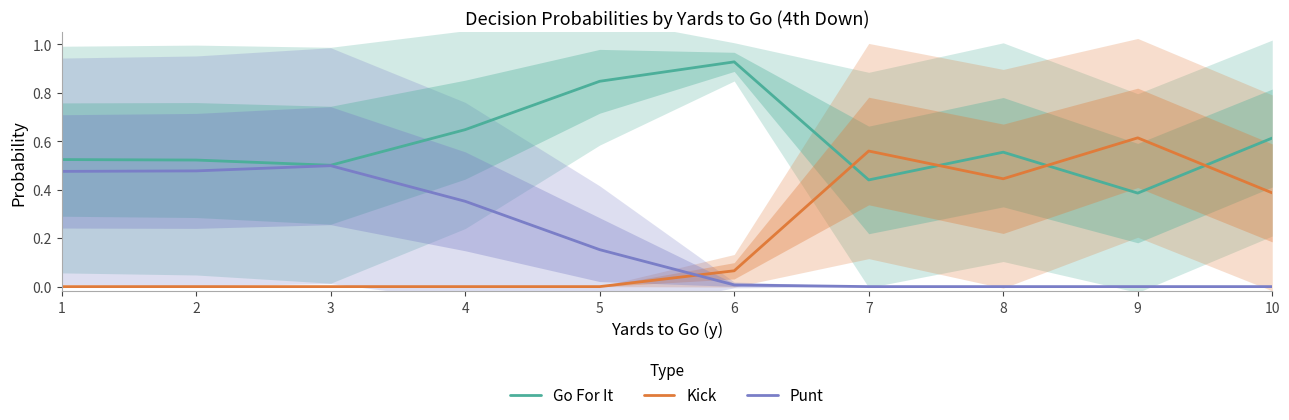

Reading right to left, transcribe all the data shown in this chart.

Go For It: 10=0.6	9=0.4	8=0.6	7=0.4	6=0.9	5=0.8	4=0.6	3=0.5	2=0.5	1=0.5
Kick: 10=0.4	9=0.6	8=0.4	7=0.6	6=0.1	5=0.0	4=0.0	3=0.0	2=0.0	1=0.0
Punt: 10=0.0	9=0.0	8=0.0	7=0.0	6=0.0	5=0.2	4=0.4	3=0.5	2=0.5	1=0.5